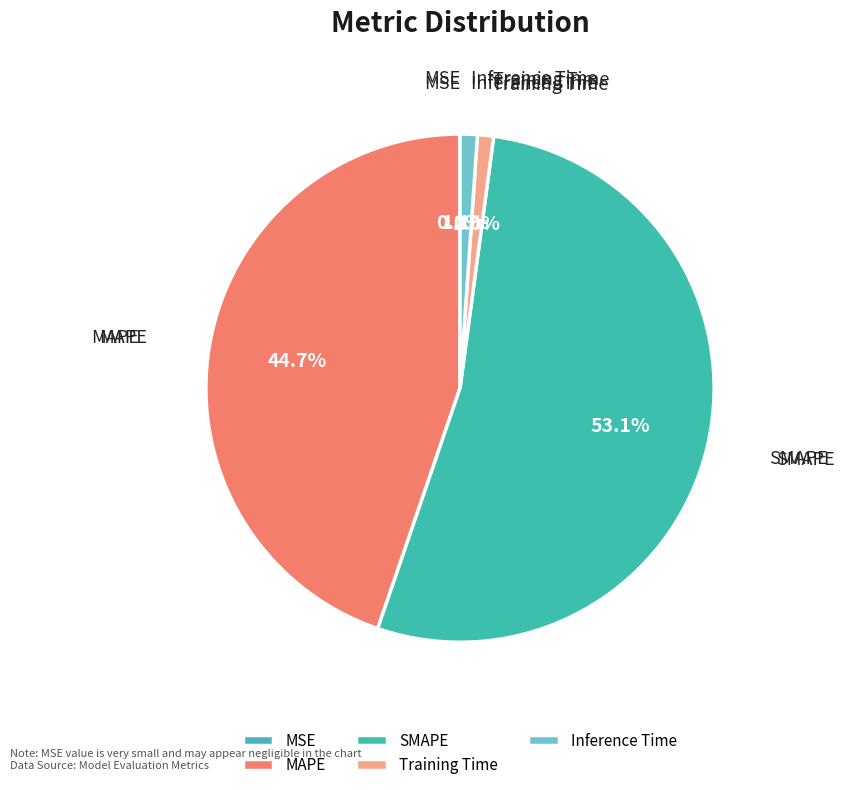

How much of the chart is everything except Training Time?

99.0%